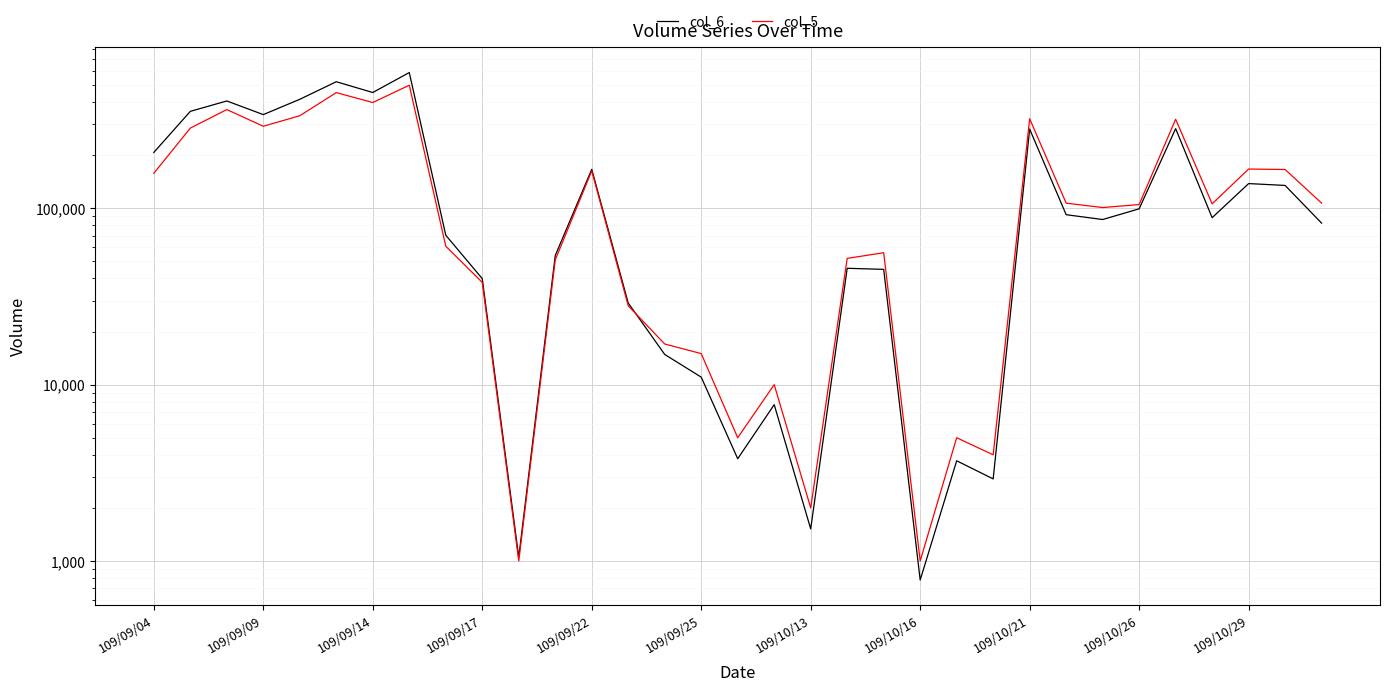

At which label does col_6 first exceed 86380?

109/09/04